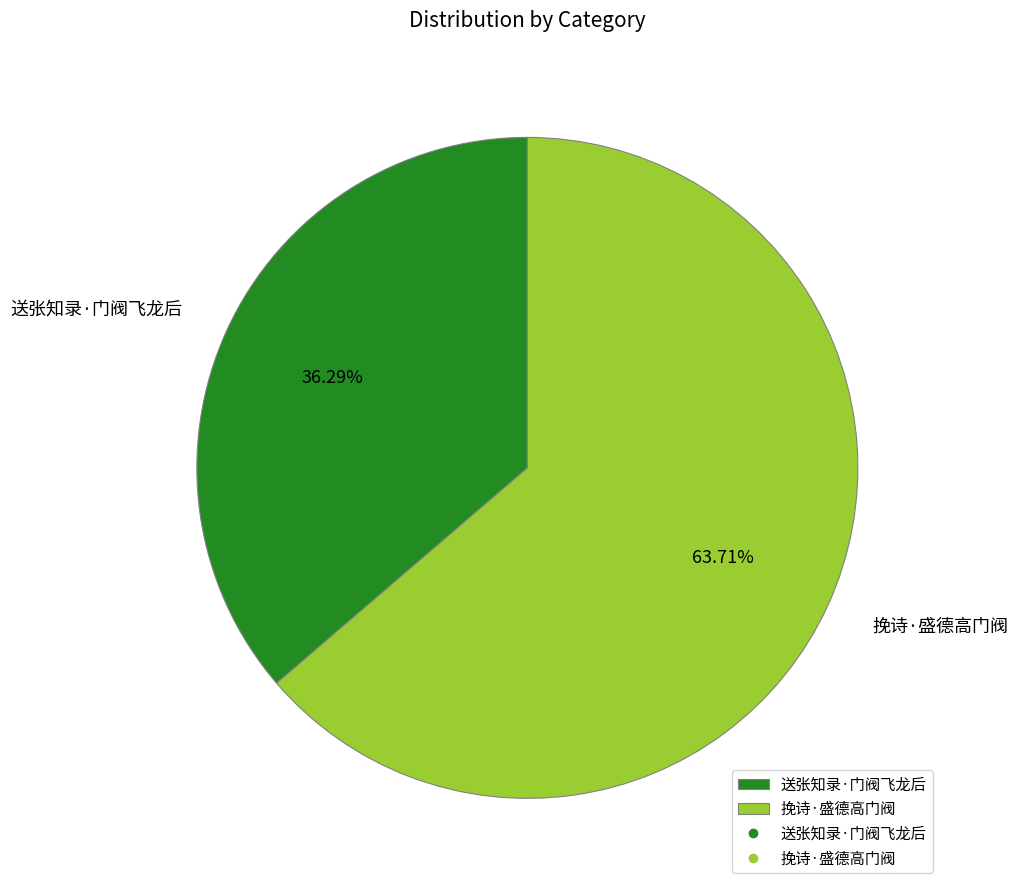

What is the total percentage of 送张知录·门阀飞龙后 and 挽诗·盛德高门阀?

100.0%